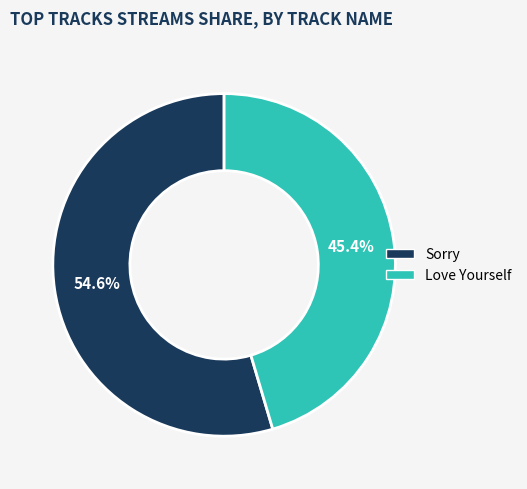

To the nearest percent, what is the average slice percentage?

50%